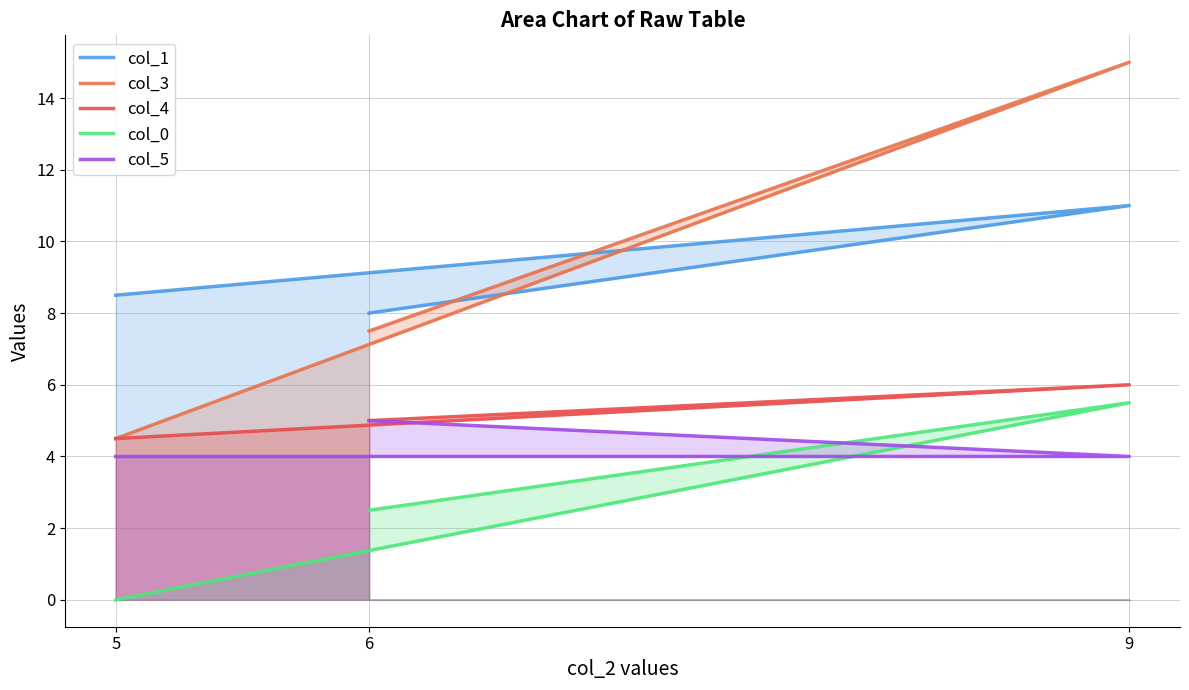

At how many categories does at least one series exceed 2?

3